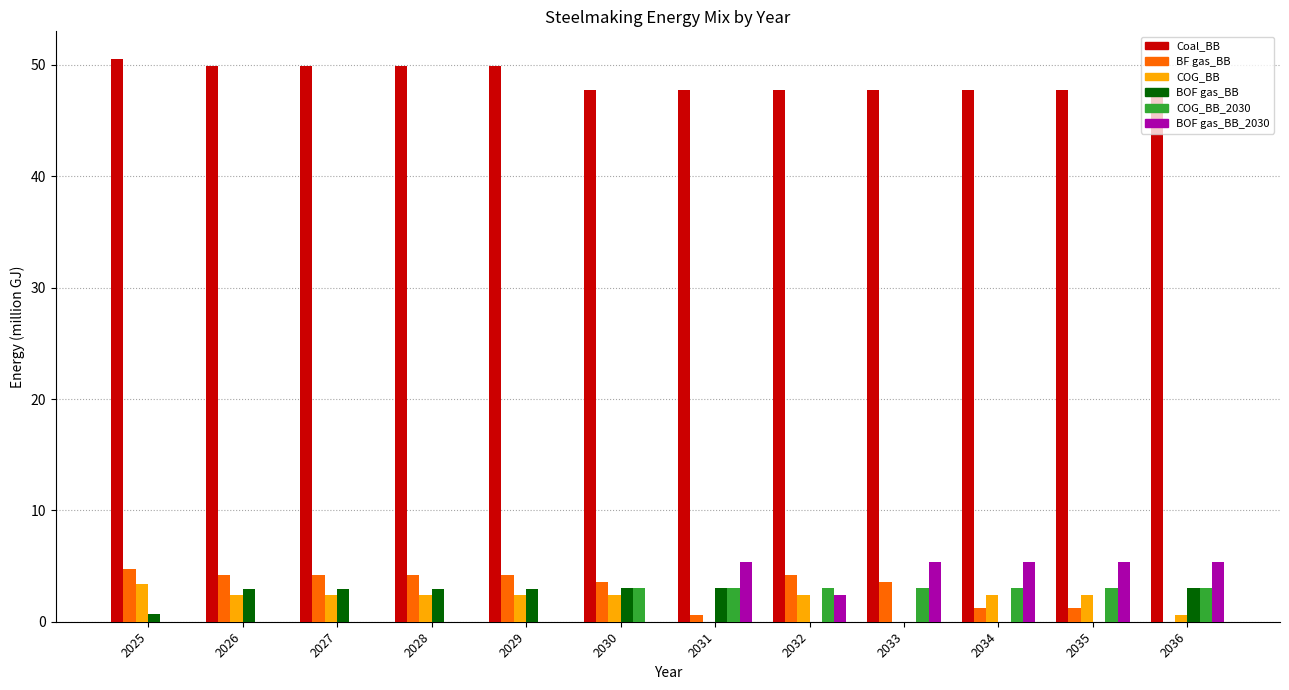

What is the sum of the COG_BB values at 2030 and 2033?

2.4